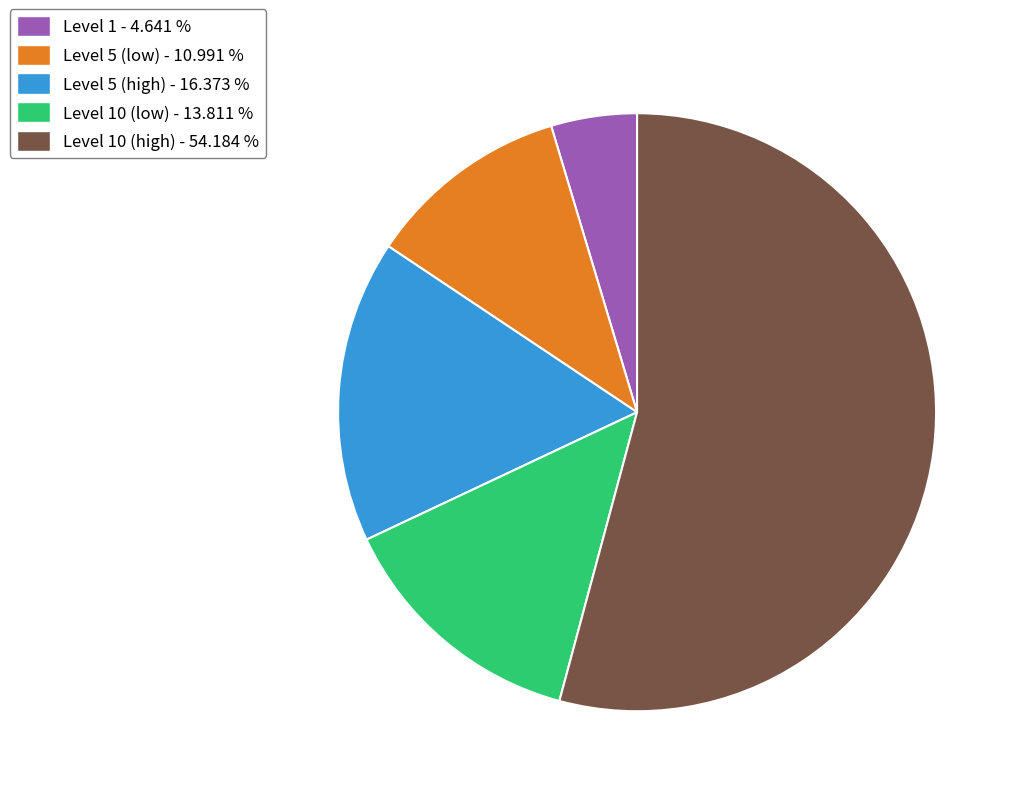

Is Level 10 (low) - 13.811 % the majority of the pie?

No